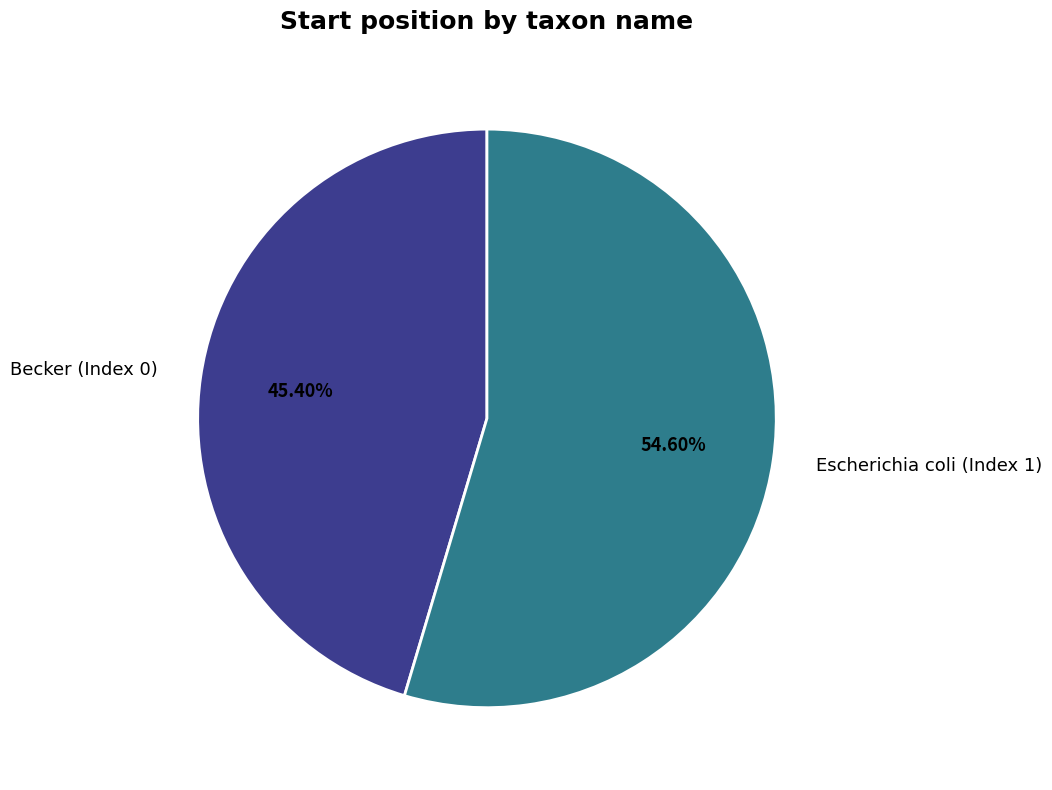

Does any single category account for the majority?

Yes